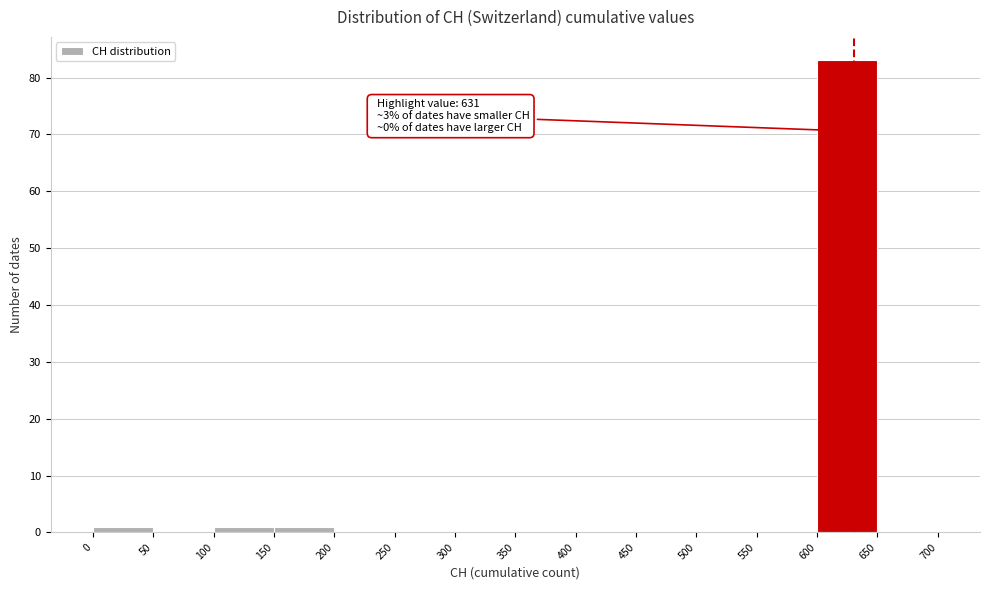

Which range on the x-axis has the tallest bar?

600 to 650